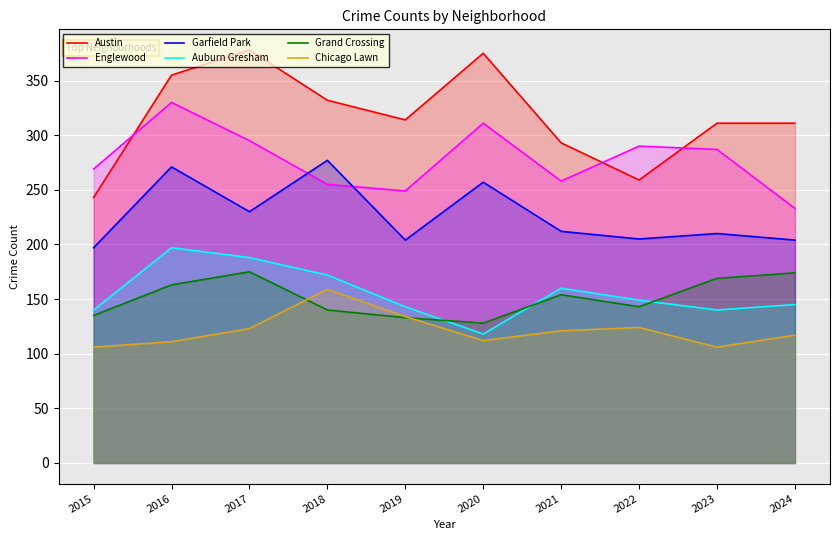

What is the total value across all series at 2024?

1184